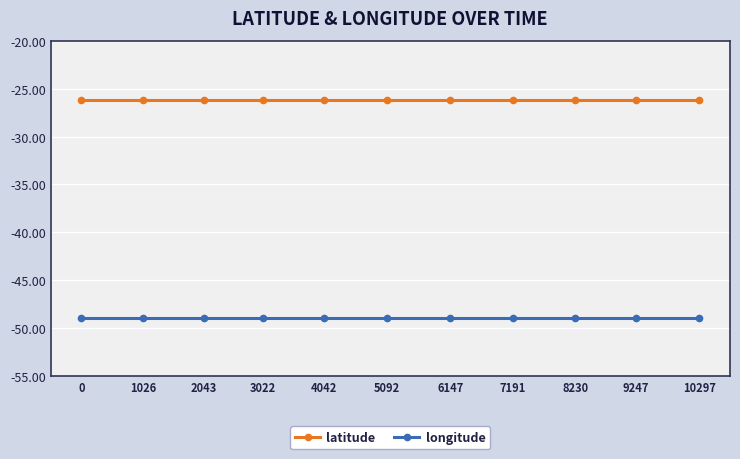

What are all the series names shown in the legend?

latitude, longitude